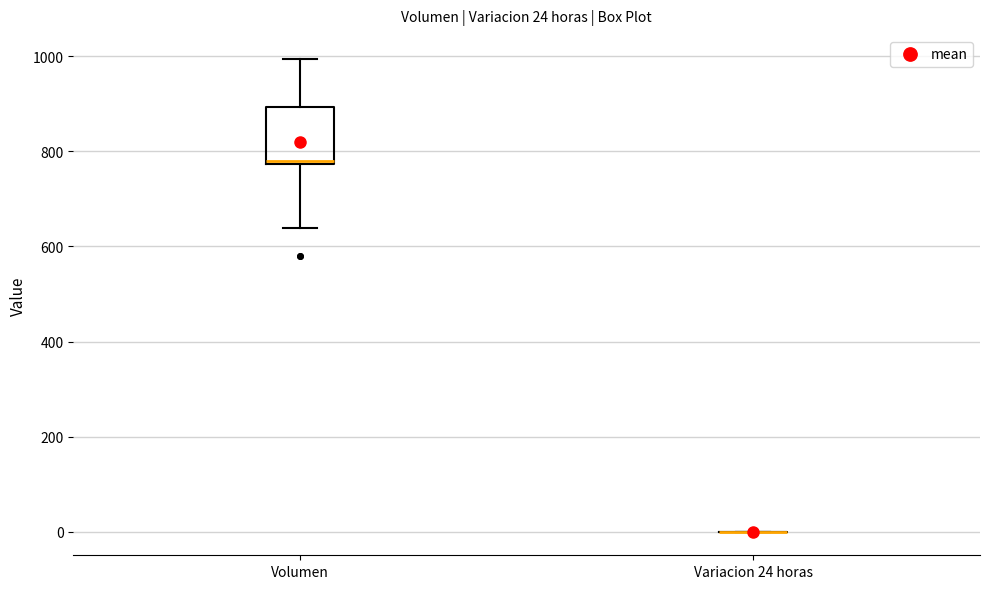

Which box is the tallest, from its lower edge to its upper edge?

Volumen